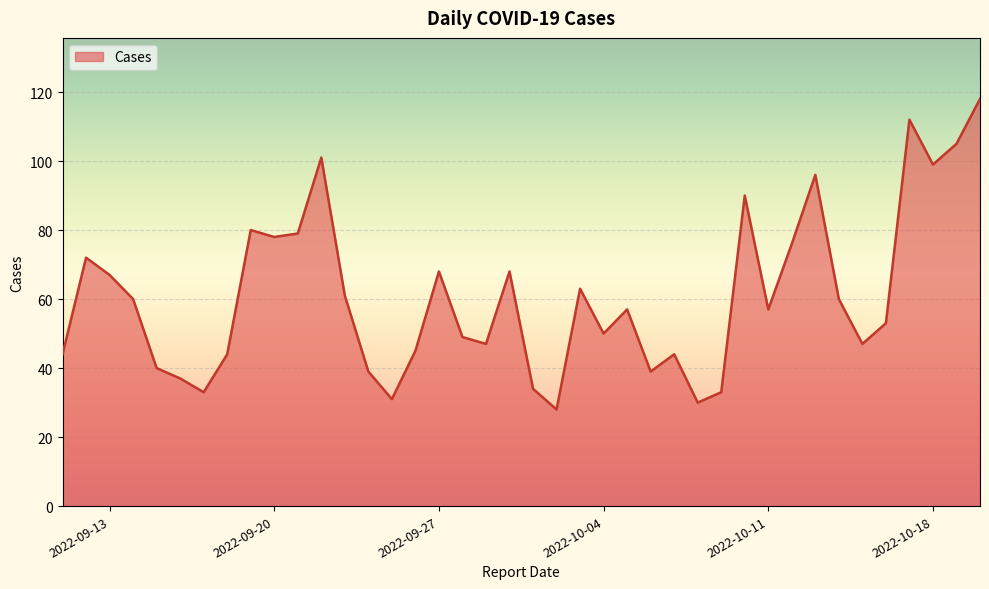

What is the maximum value shown in the chart?

118